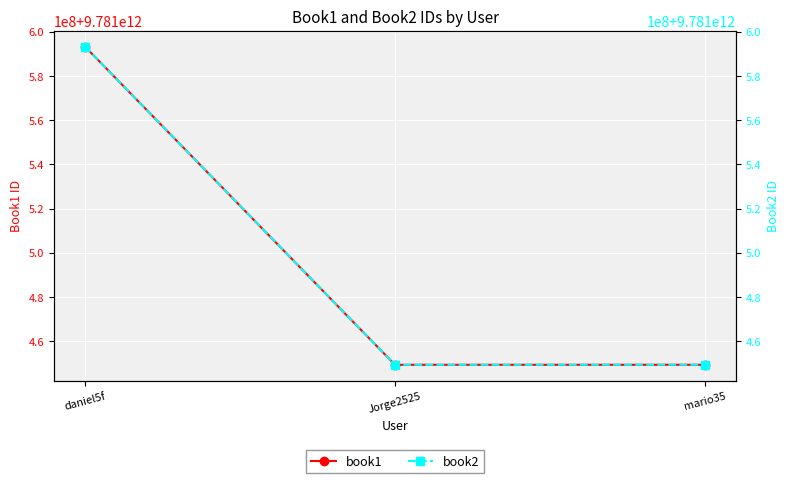

What is the approximate value of book2 at mario35, to the nearest 50?

9781449365050